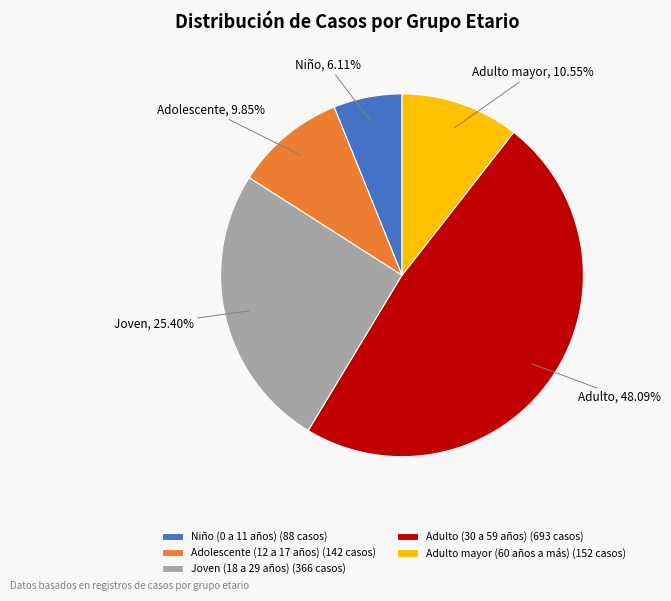

To the nearest percent, what is the average slice percentage?

20%